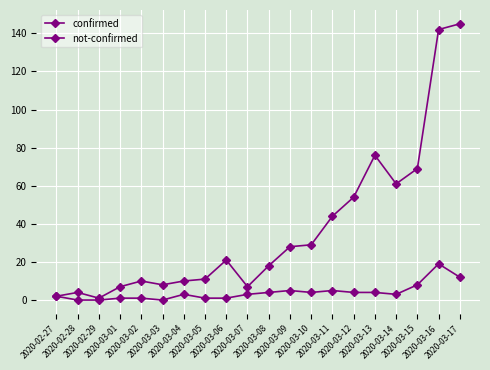

The value of not-confirmed at 2020-03-11 is 3. True or false?

False